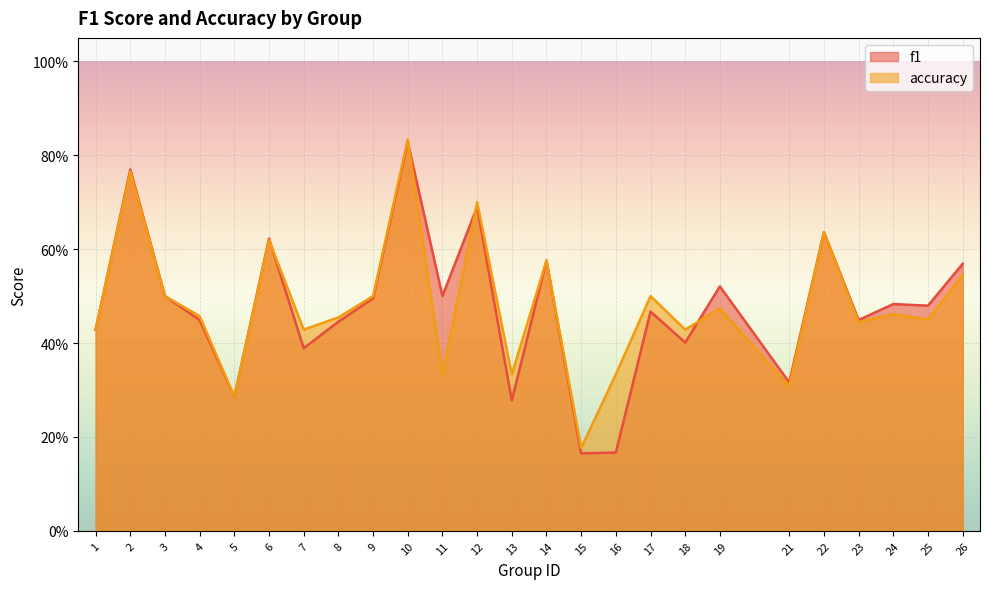

Where is the first local minimum for f1?

5